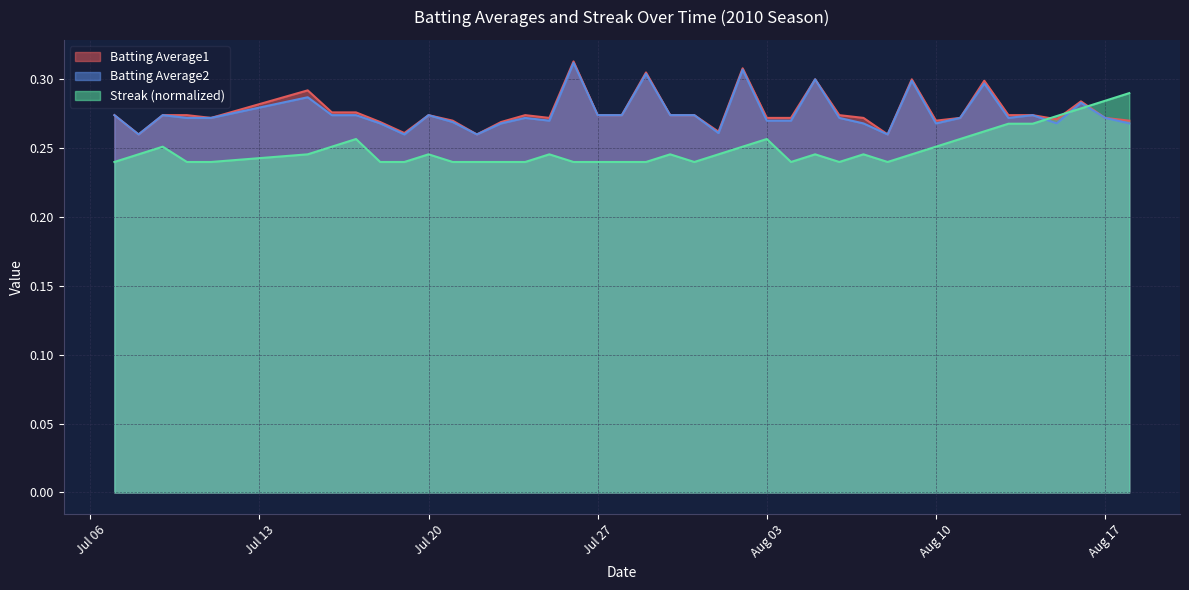

Does the chart have visible grid lines?

Yes